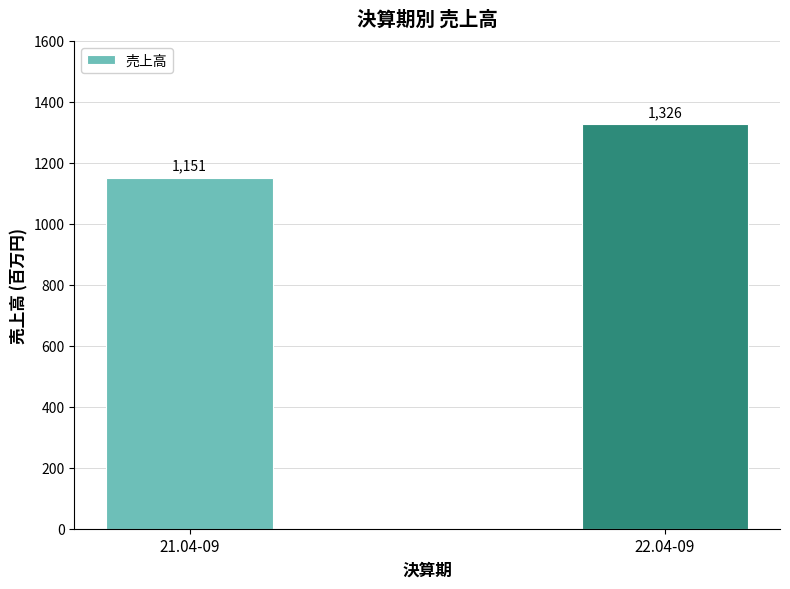

Is it true that the value at 21.04-09 is 1151?

True